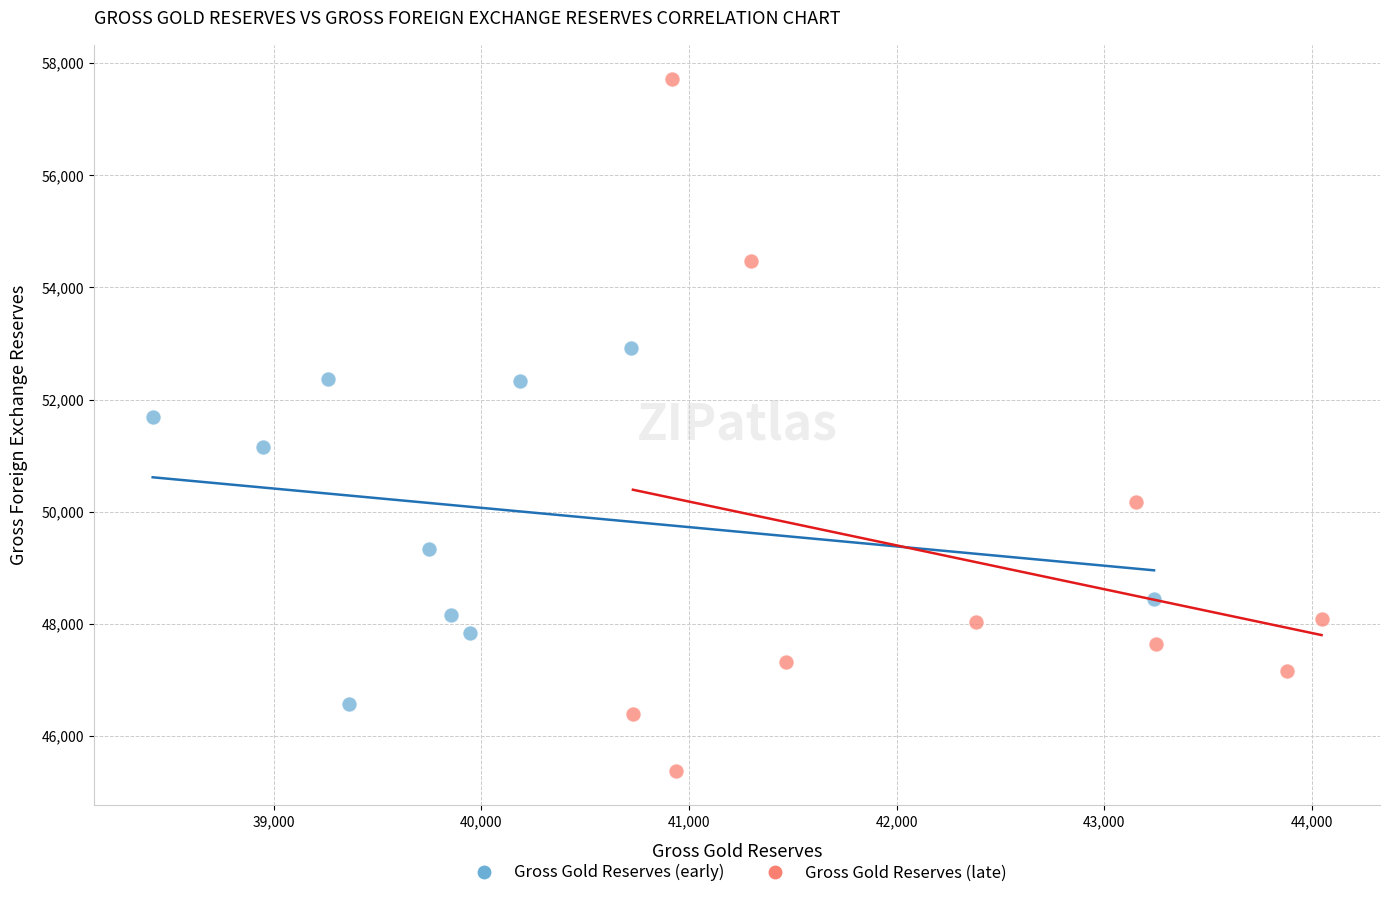

Which series has the largest Y range (max minus min)?

Gross Gold Reserves (late)